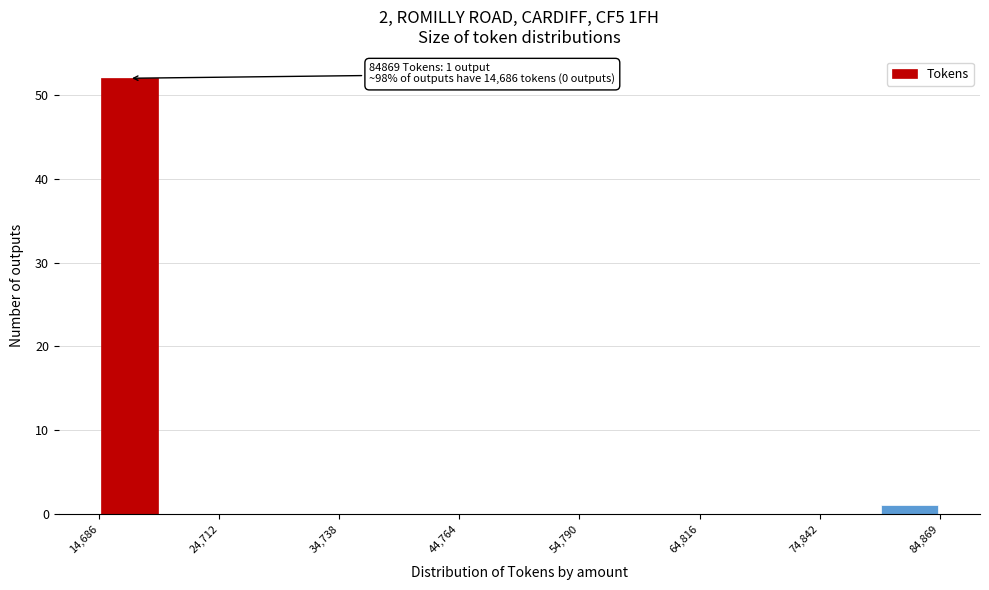

Read against the x-axis, roughly where is the centre of the tallest bar?

18000